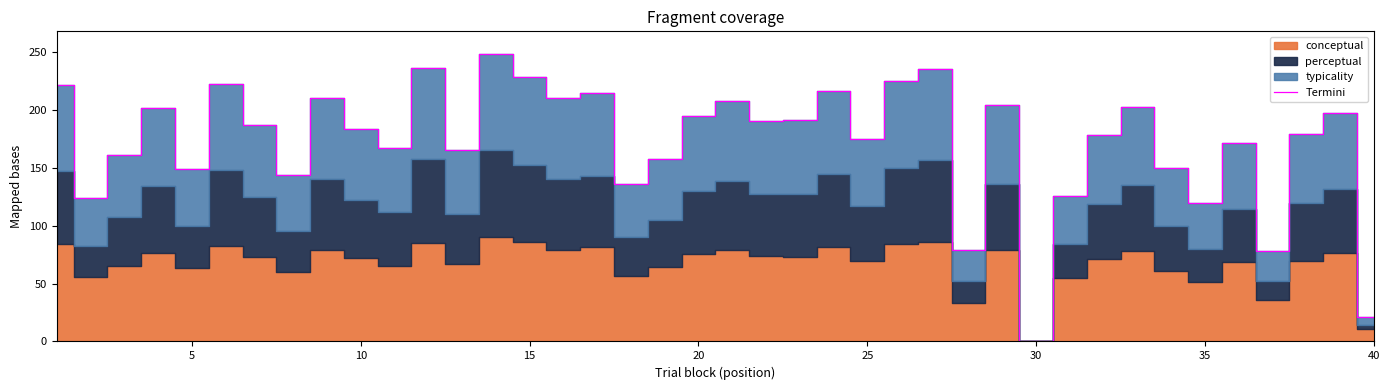

At which label does Termini reach its minimum?

30